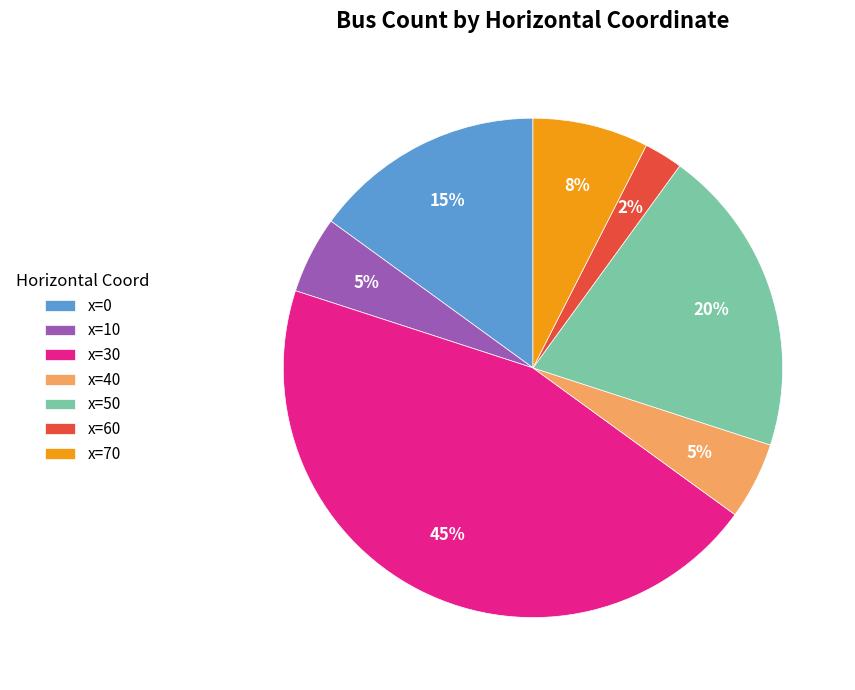

Is it true that x=40 is 11% of the pie?

False